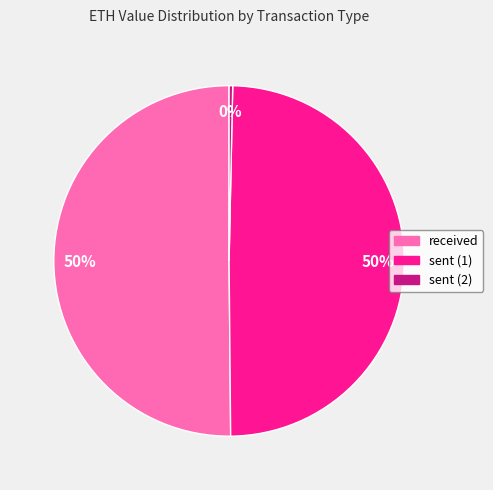

What percentage is the sent (1) slice, to the nearest percent?

50%